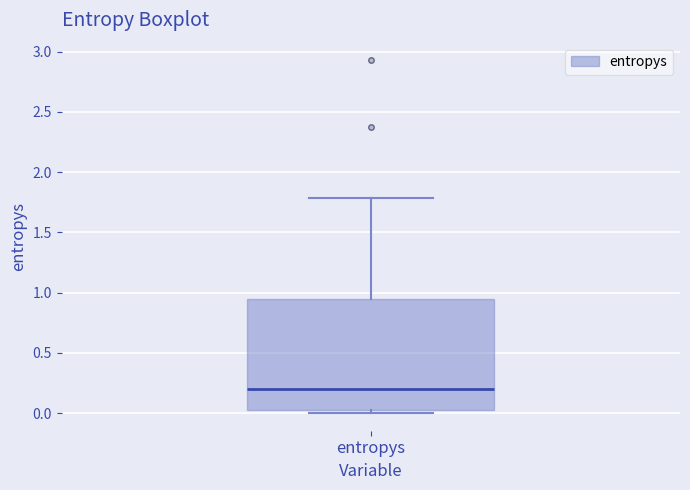

Where does the median line of the box for entropys sit on the y-axis? The values are not printed on the chart, so give them approximately, as read against the axis.

0.20